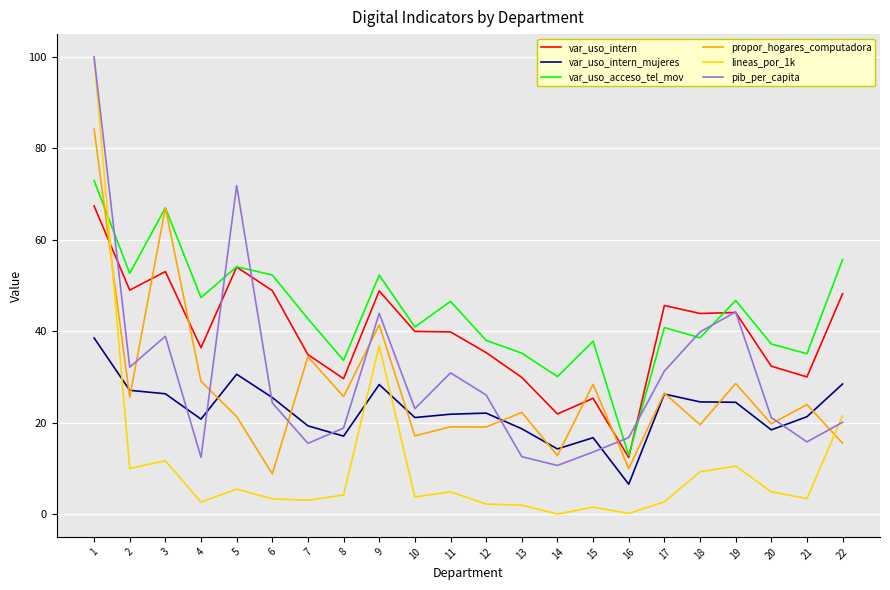

What is the minimum value for var_uso_acceso_tel_mov?

12.8